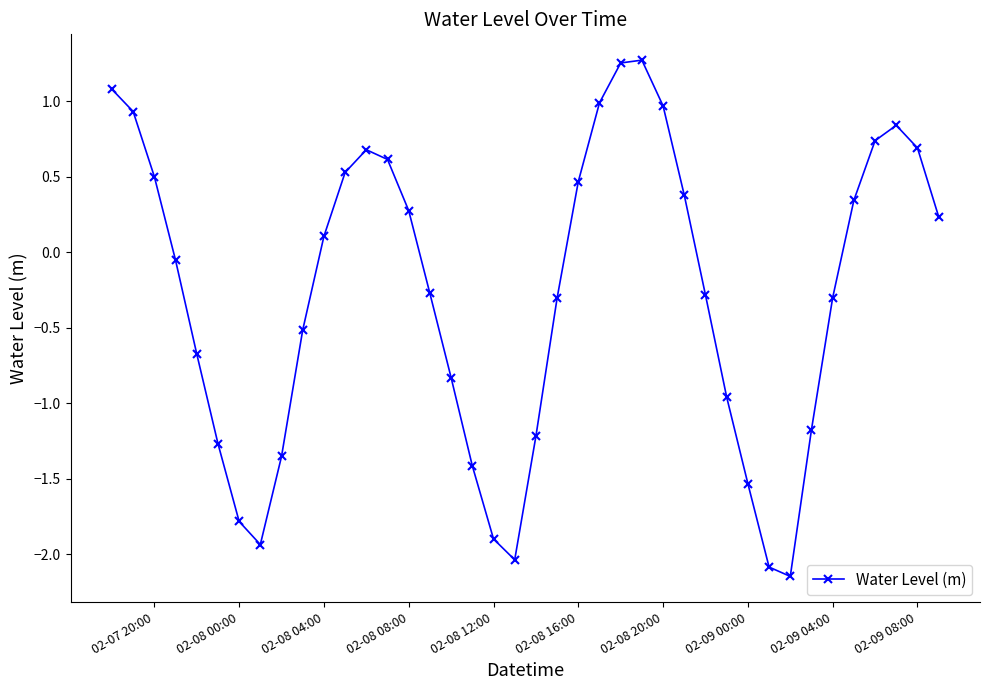

What is the average value?

-0.3